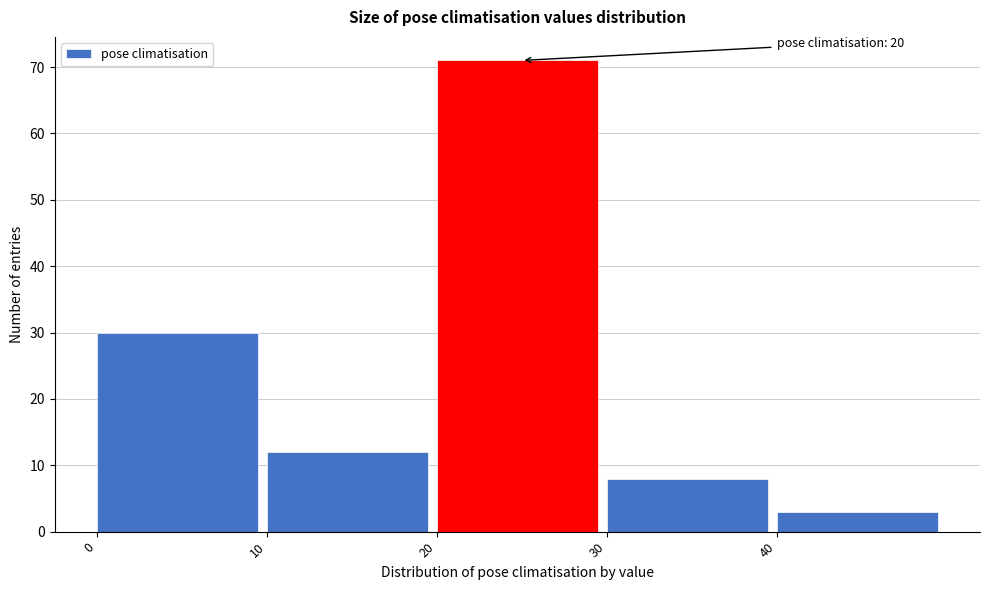

Over which range of the x-axis is the bar tallest?

20 to 30